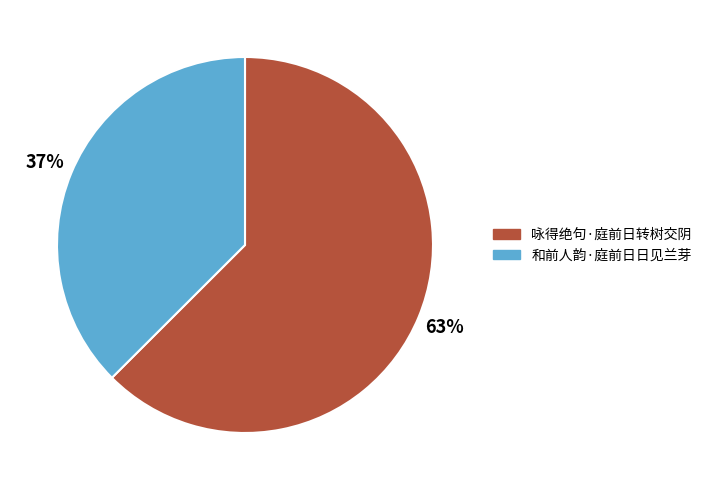

The 咏得绝句·庭前日转树交阴 slice represents 57% of the pie. True or false?

False